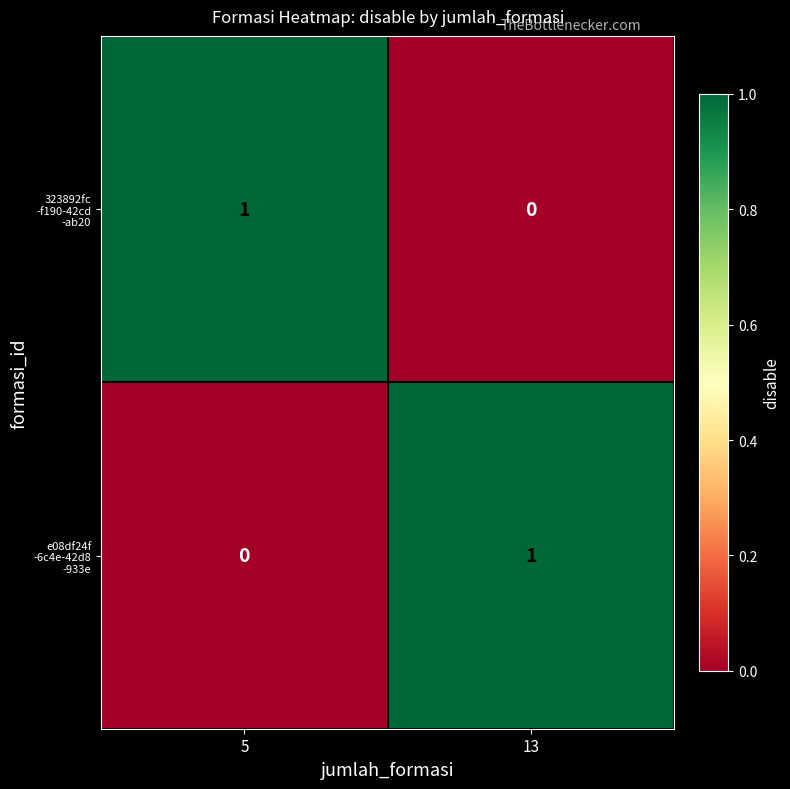

At how many categories does at least one series exceed 0?

2